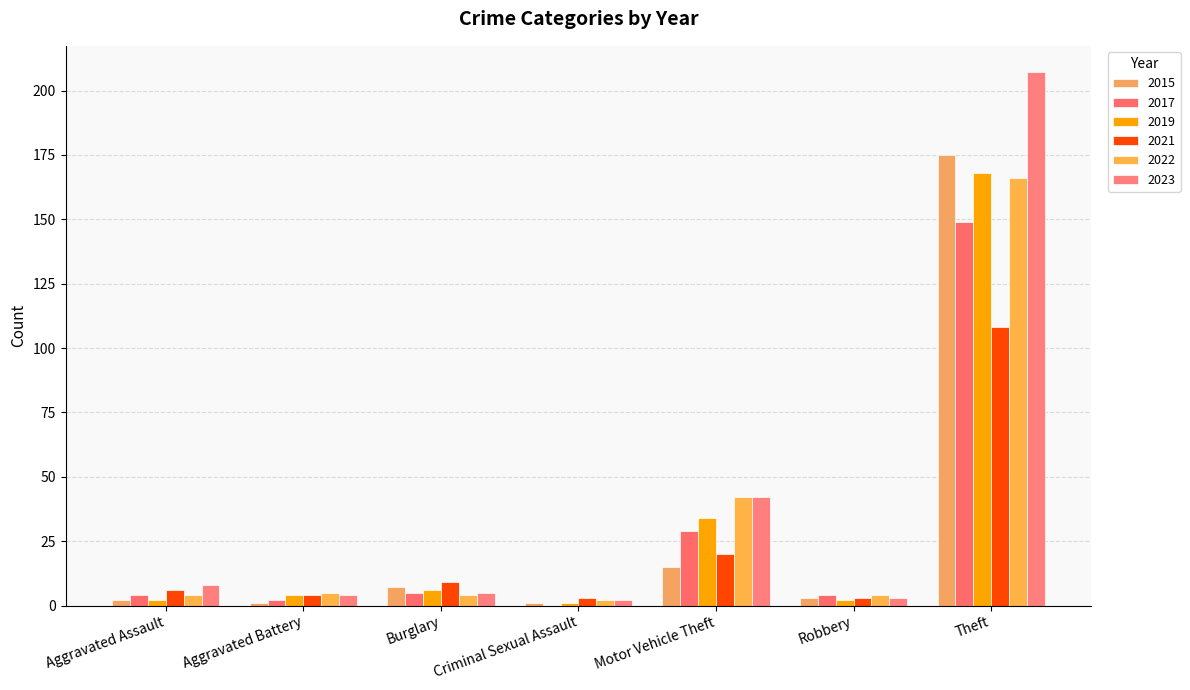

Count the number of data series in this chart.

6